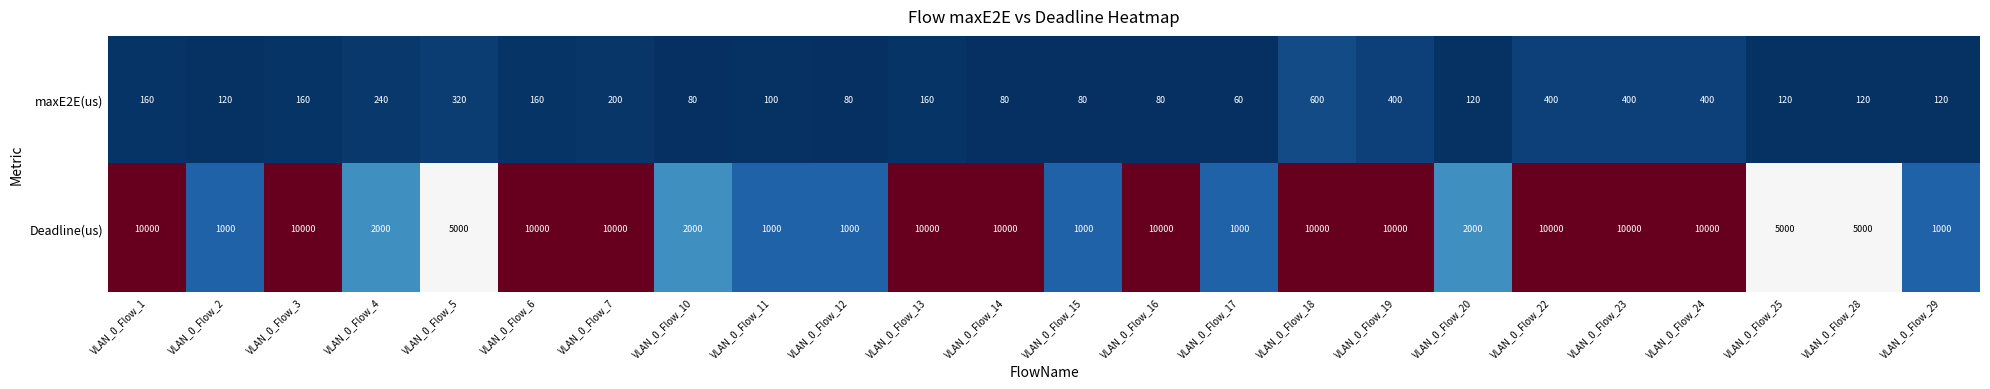

Is it true that maxE2E(us) equals 100 at VLAN_0_Flow_11?

True